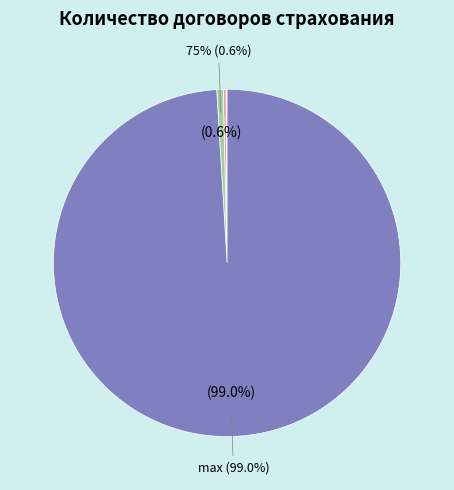

Which category has the smallest portion of the pie?

min